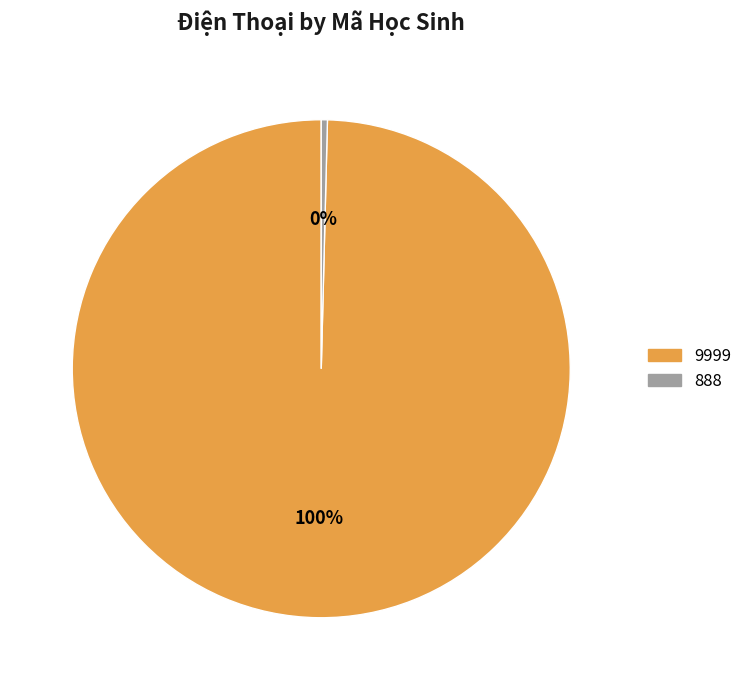

Do 888 and 9999 together represent more than half of the pie?

Yes